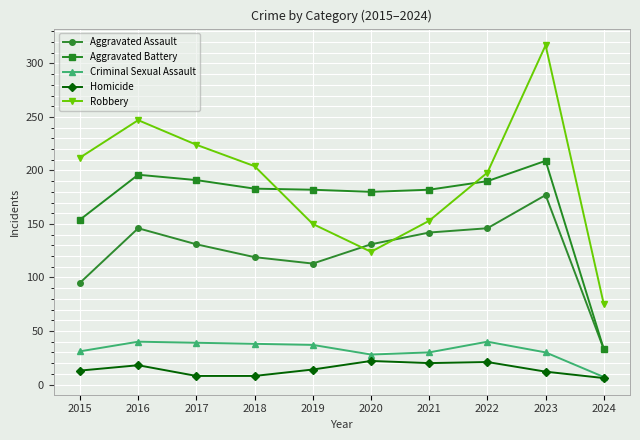

What is the total value across all series at 2022?

595